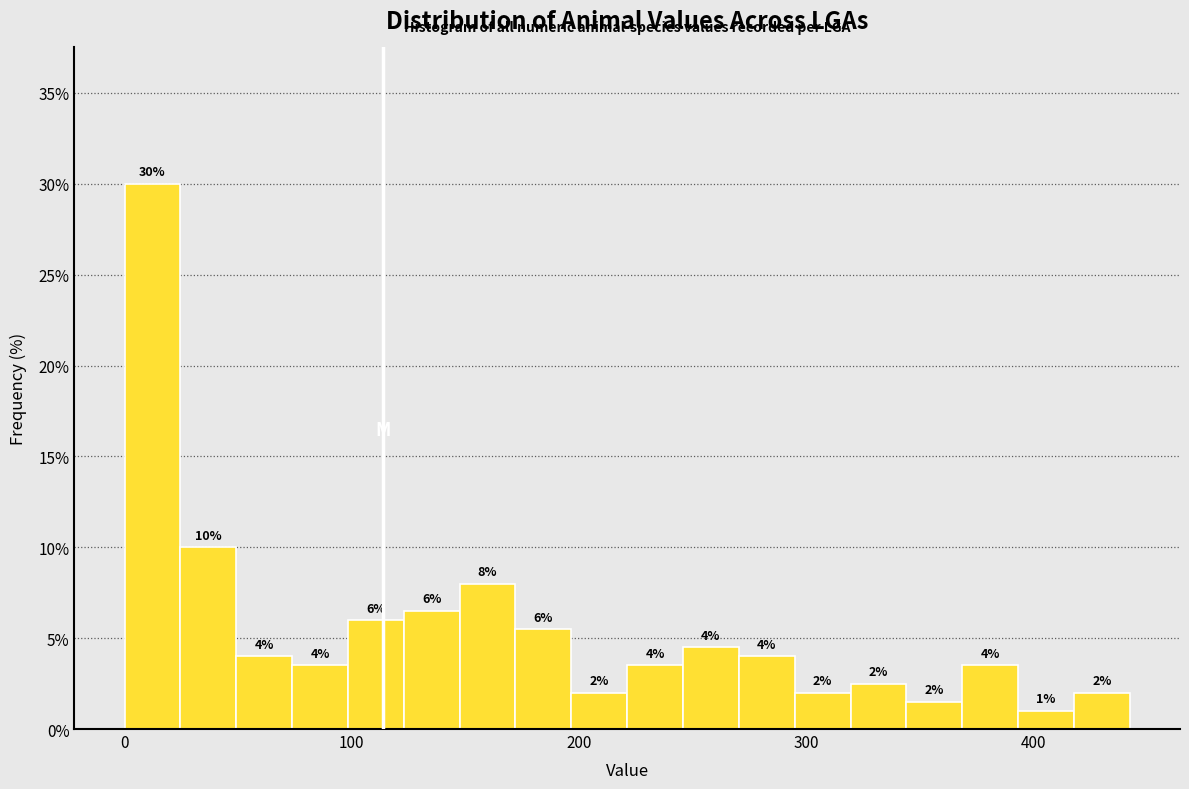

Around what value on the x-axis is the tallest bar? Give the approximate position of its centre, as read against the axis.

10